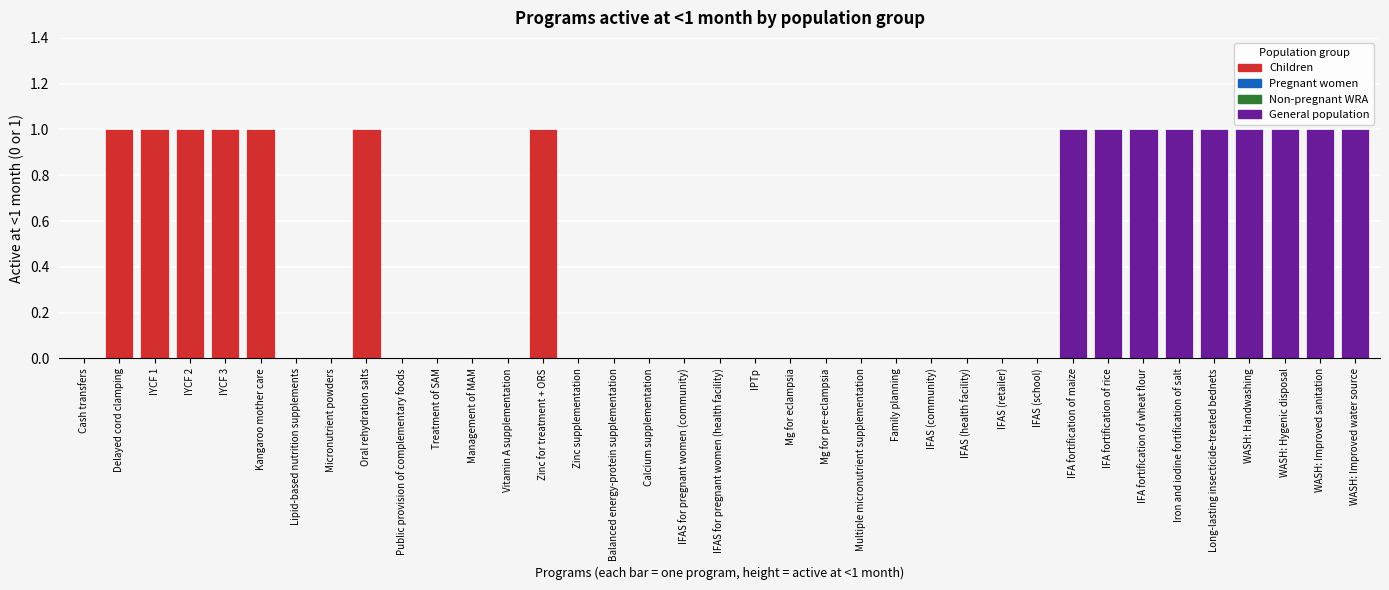

What is the sum of all values?

16